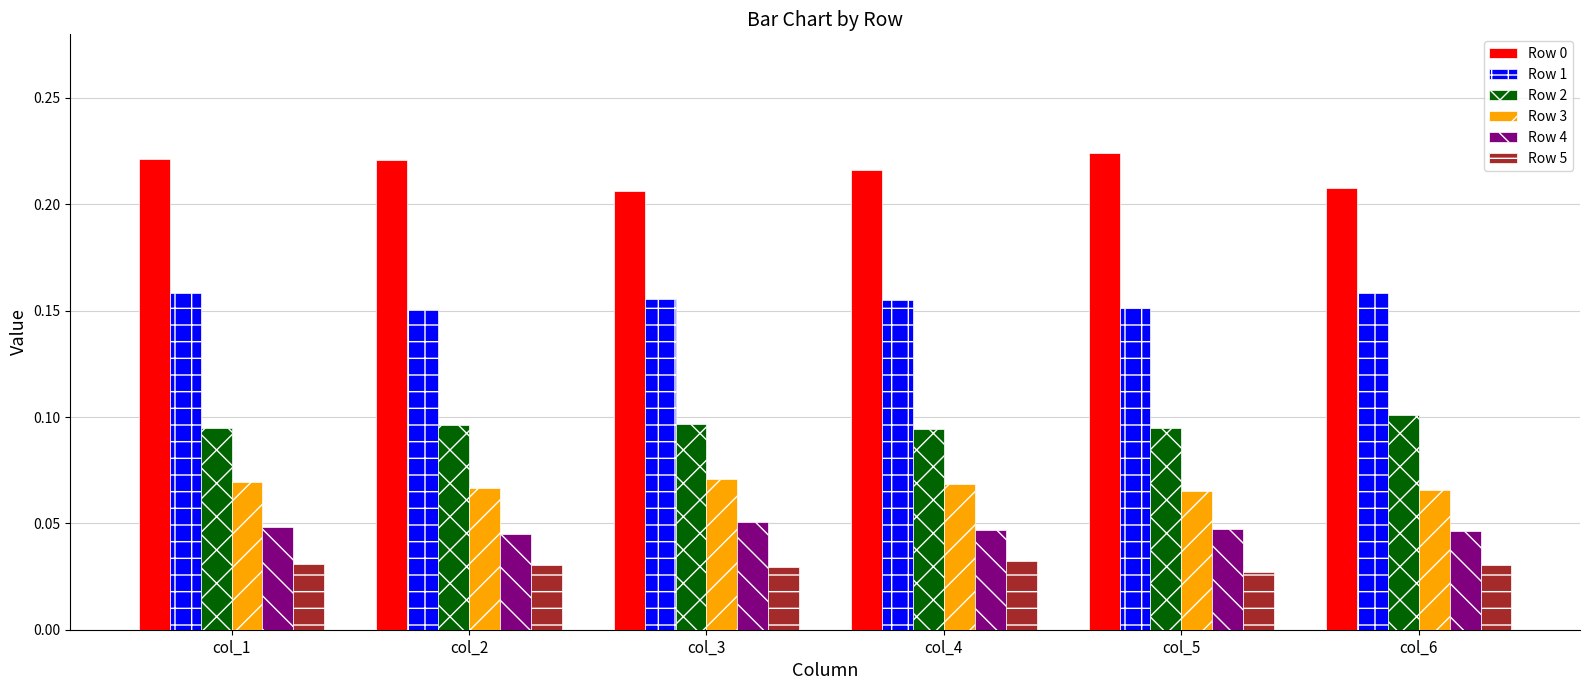

What is the sum of all Row 0 values?

1.3